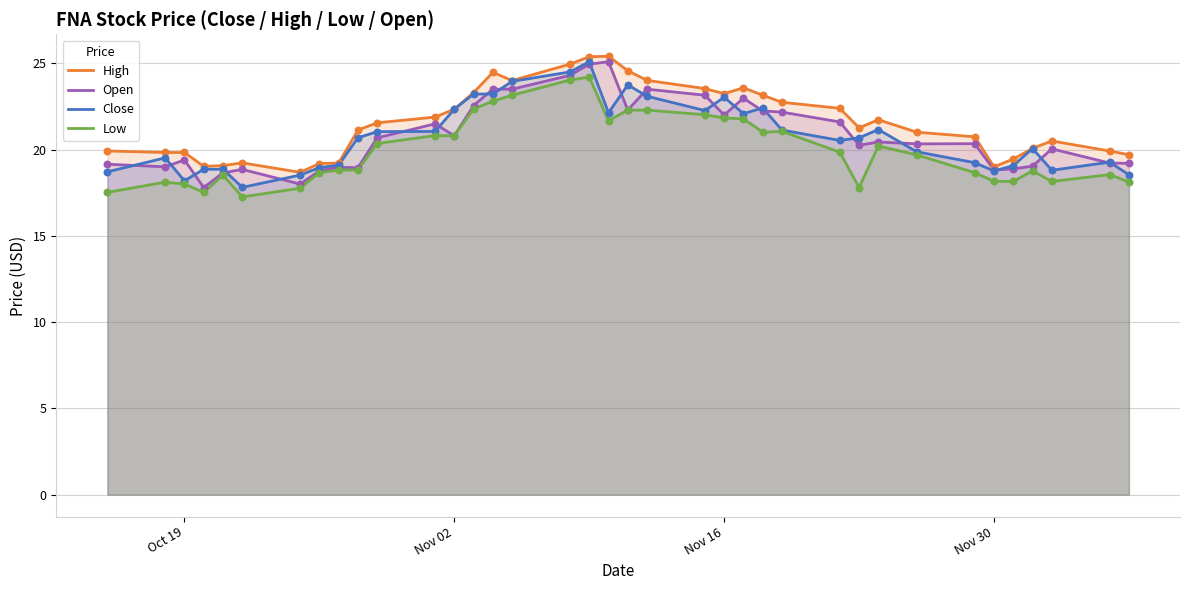

Which series reaches the maximum Y coordinate?

High